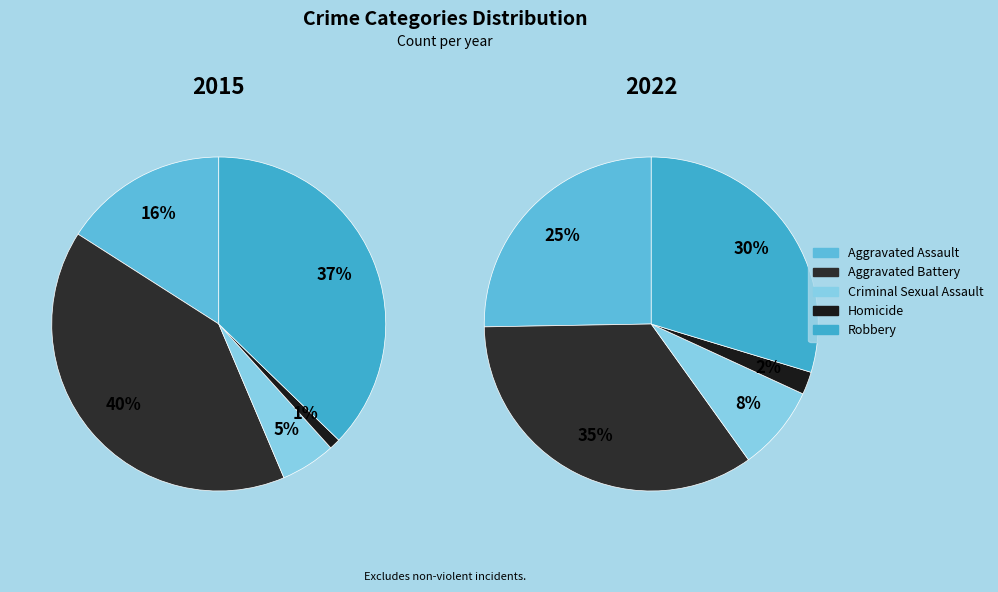

To the nearest percent, what percentage of the pie is Criminal Sexual Assault?

5%